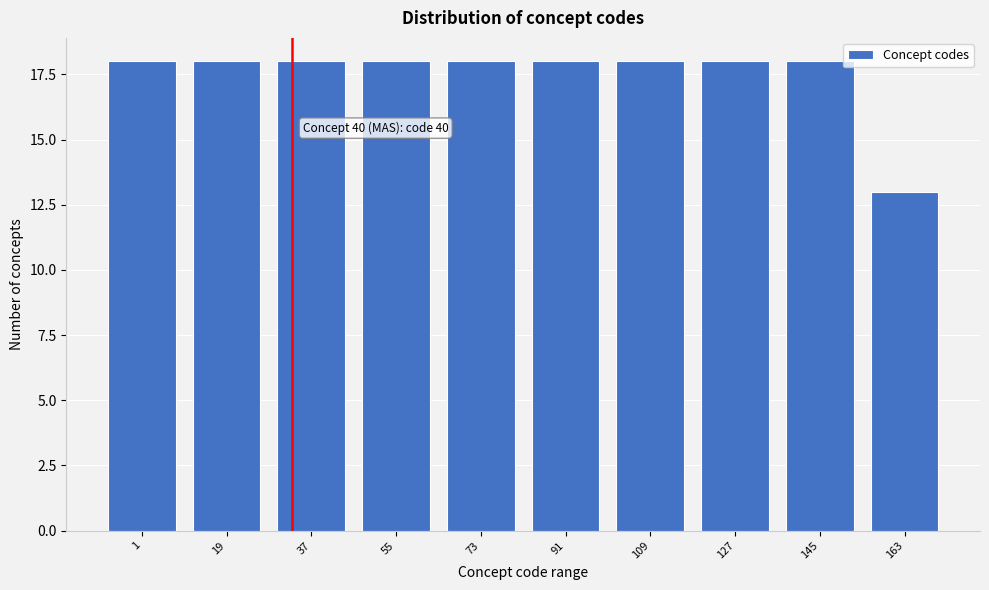

Reading left to right, extract all data points from this chart.

18	18	18	18	18	18	18	18	18	13